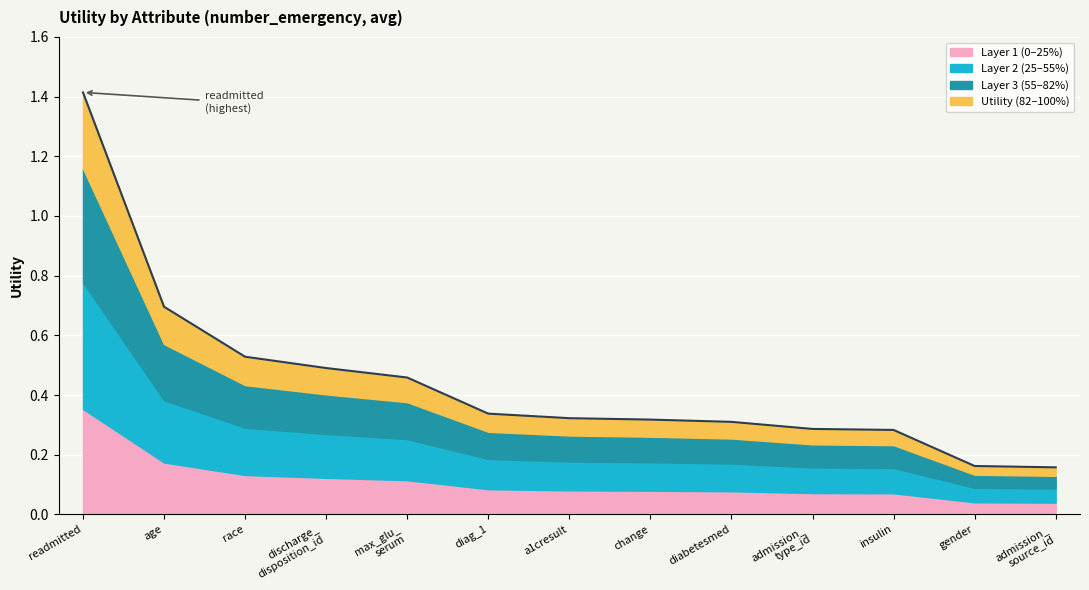

What is the approximate value at a1cresult?

0.3